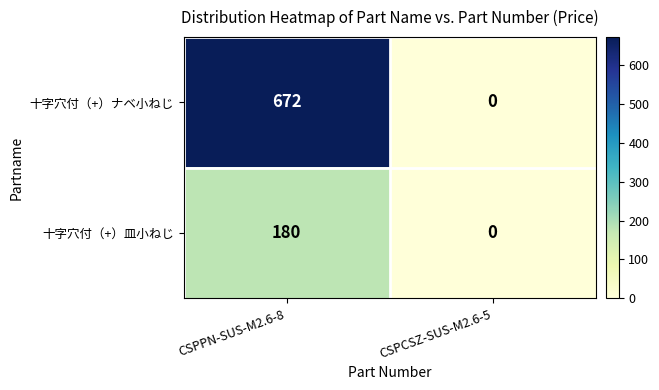

What is the difference between the maximum and minimum values in the 十字穴付（+）皿小ねじ series?

180